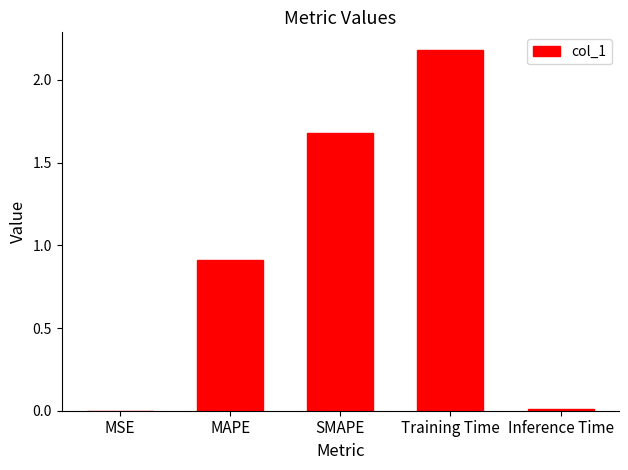

What is the average value?

1.0